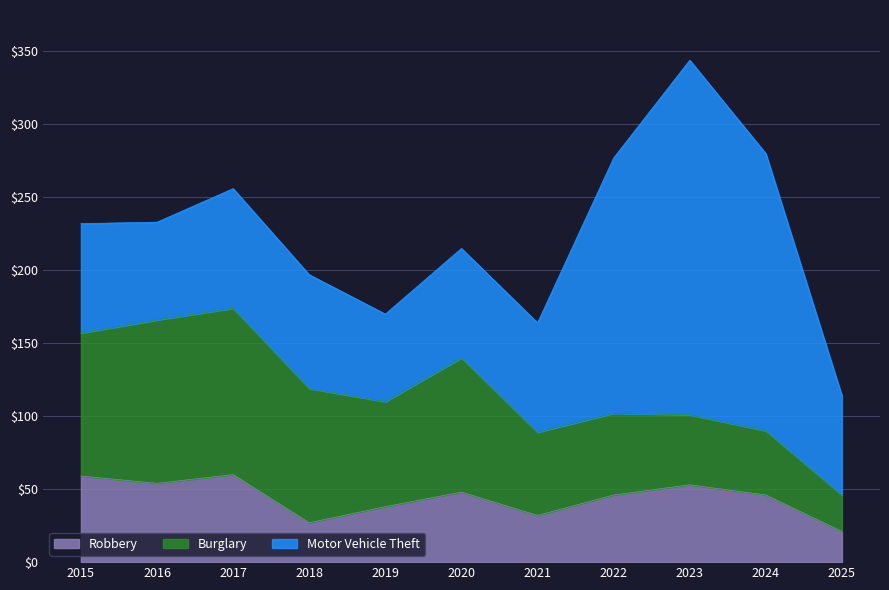

What is the maximum value shown in the chart?

243